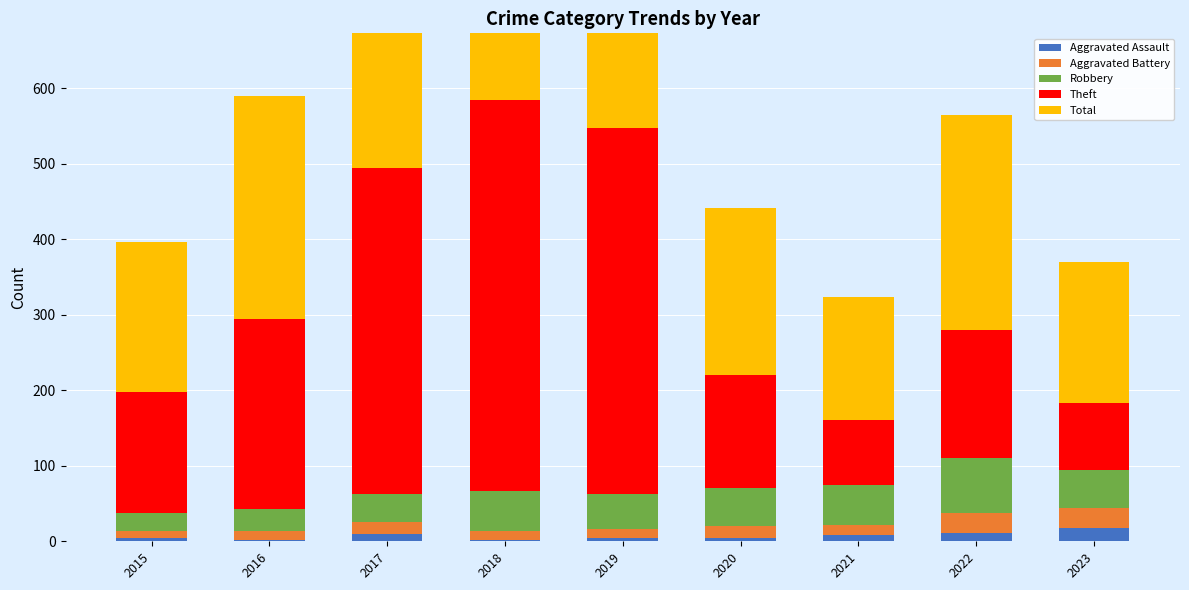

What are all the series names shown in the legend?

Aggravated Assault, Aggravated Battery, Robbery, Theft, Total